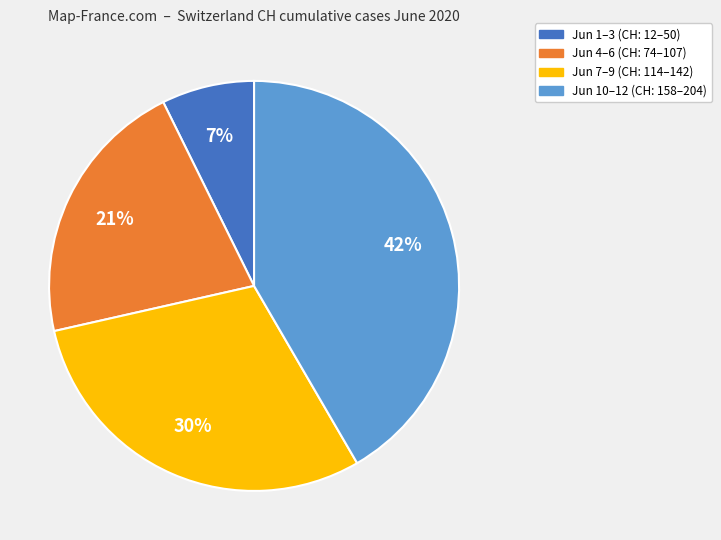

Does any single category account for the majority?

No